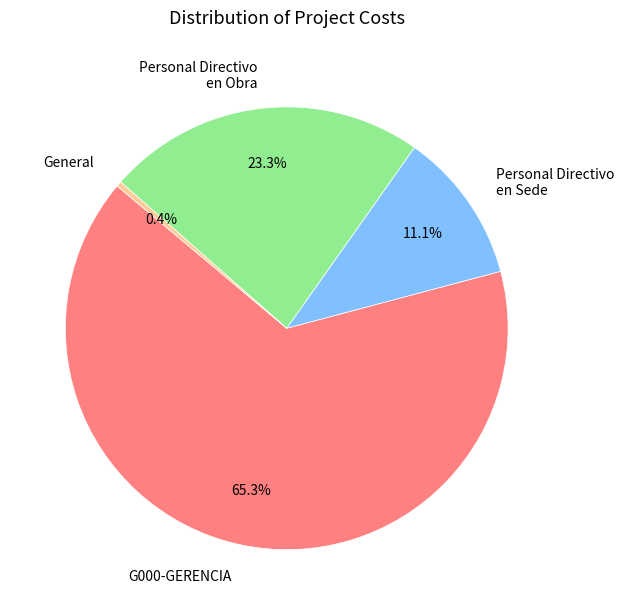

Which category accounts for the majority?

G000-GERENCIA